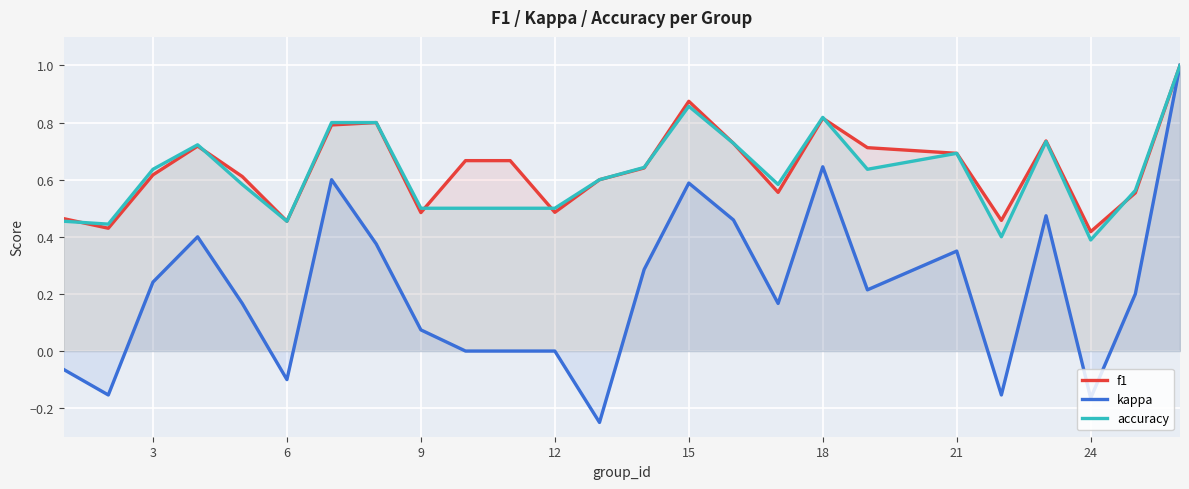

True or false: accuracy has a value of 0.8 at 6.

False